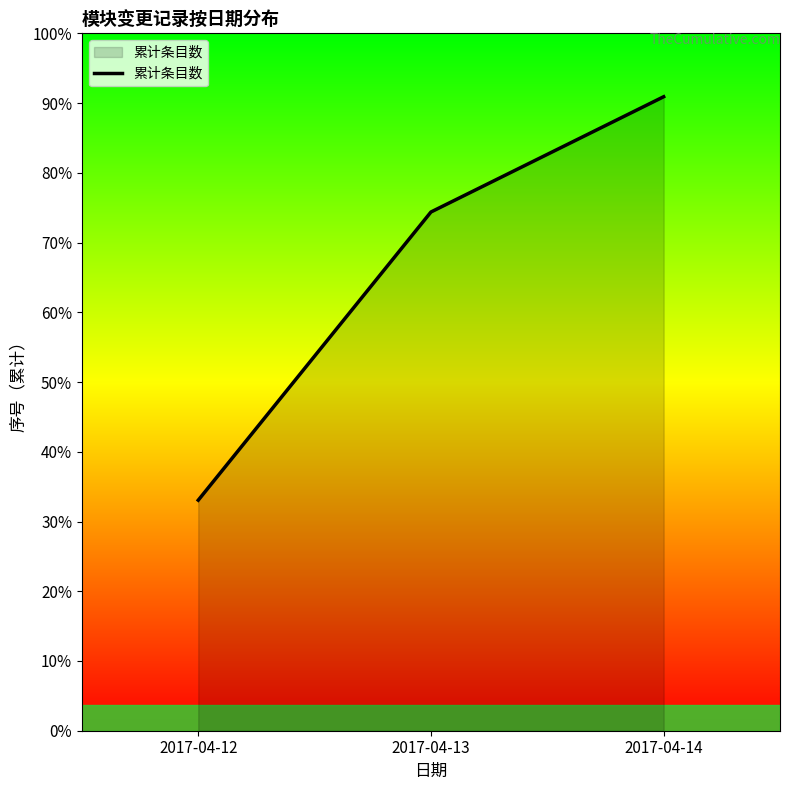

Where is the data nearest to the value 7?

2017-04-13